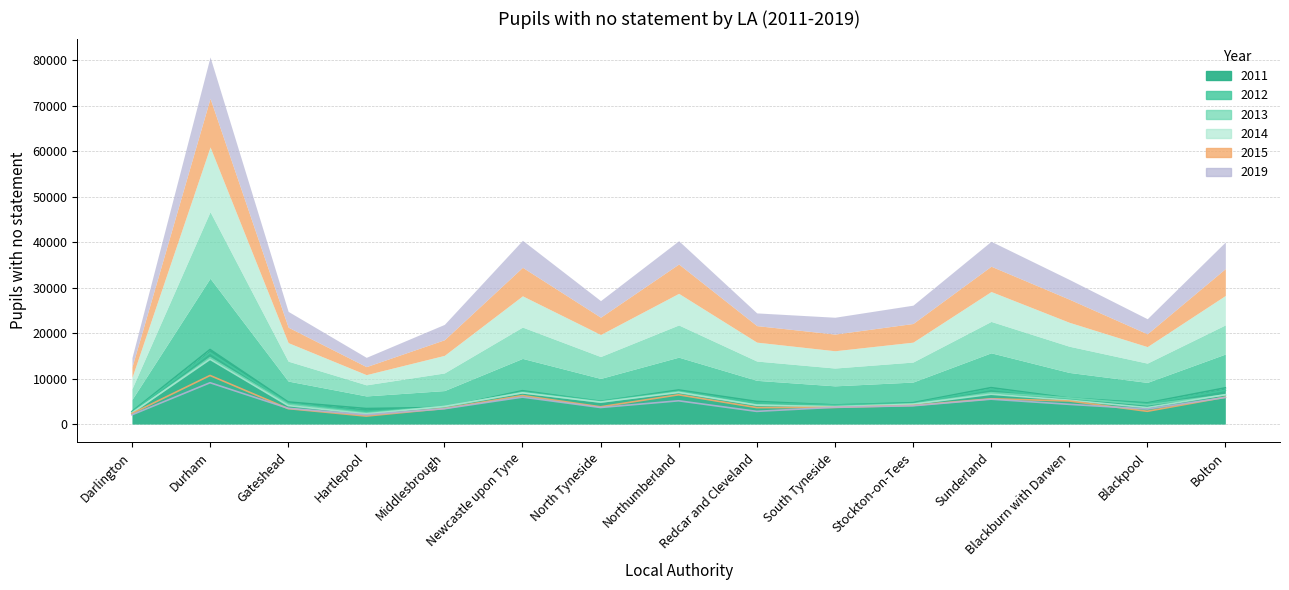

How many data points does each series have?

15